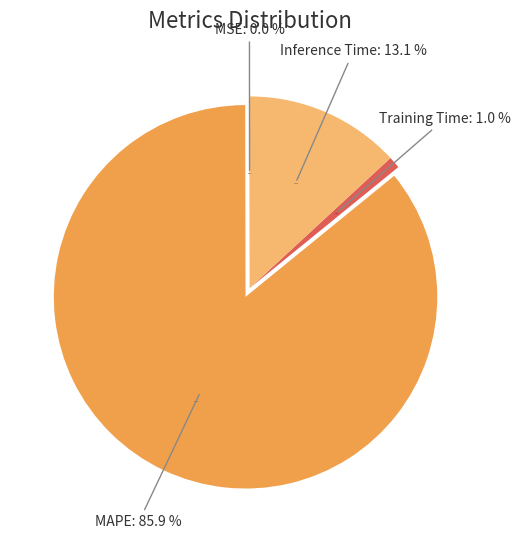

To the nearest percent, what is the average slice percentage?

25%